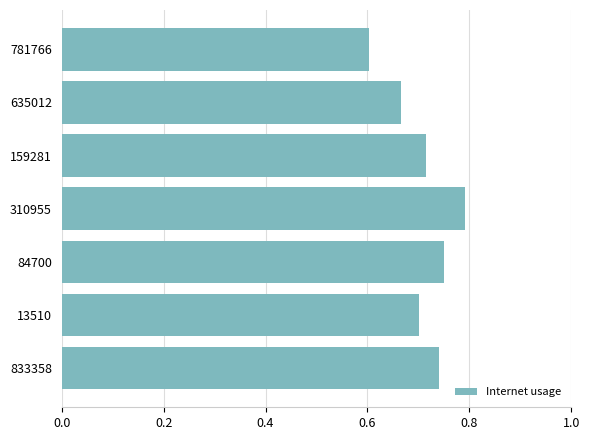

What position from the bottom is 159281?

5